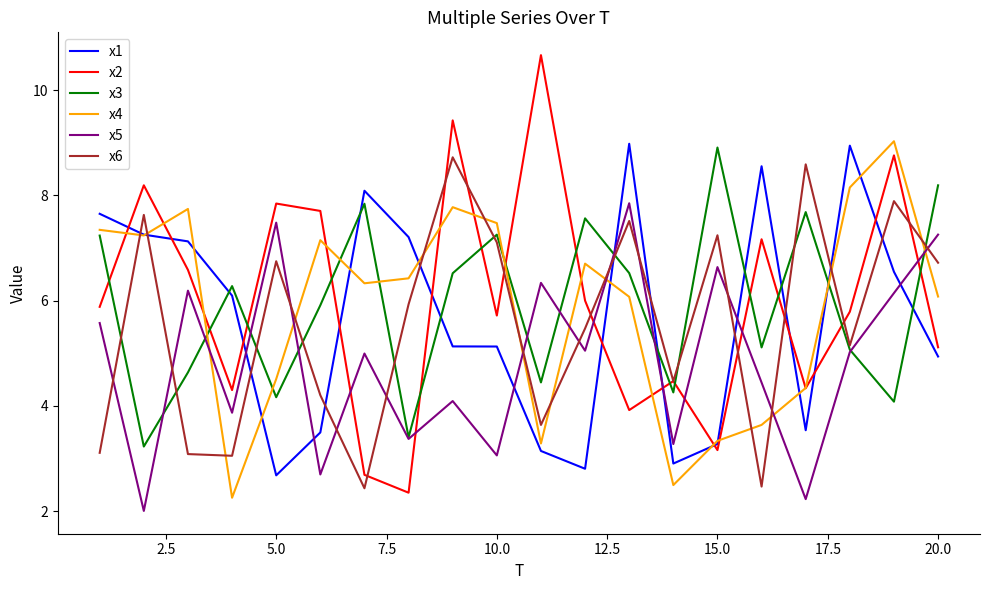

Which series has the widest spread of values?

x2